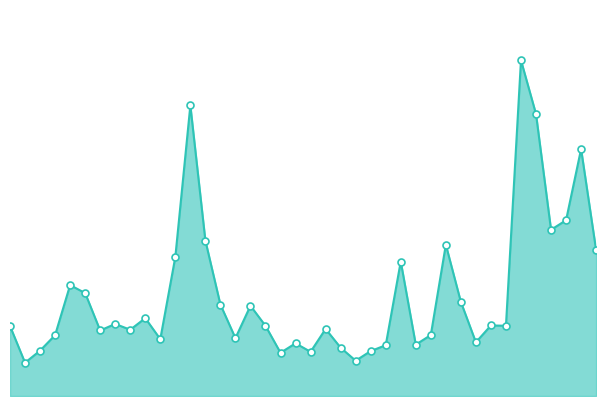

Is this an area chart (filled region under the line)?

Yes